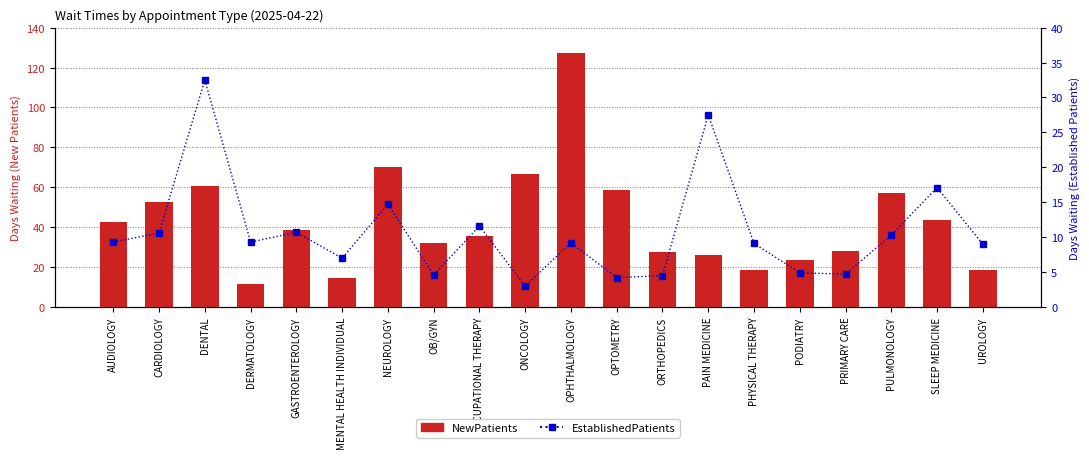

The value of NewPatients at DENTAL is 60.7. True or false?

True